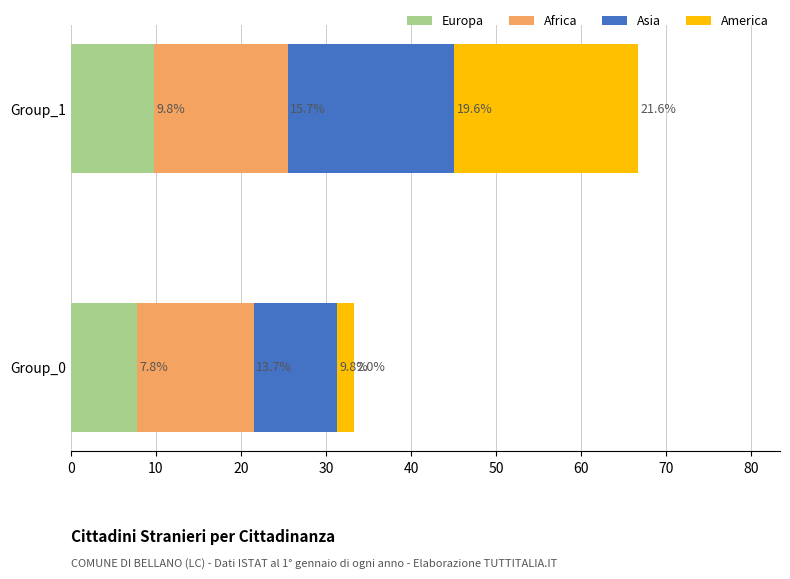

What is the difference between the maximum and minimum values in the Europa series?

2.0